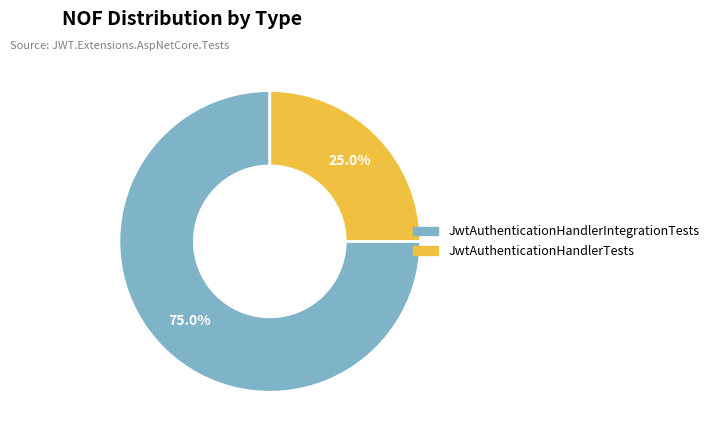

How many slices are in this pie chart?

2